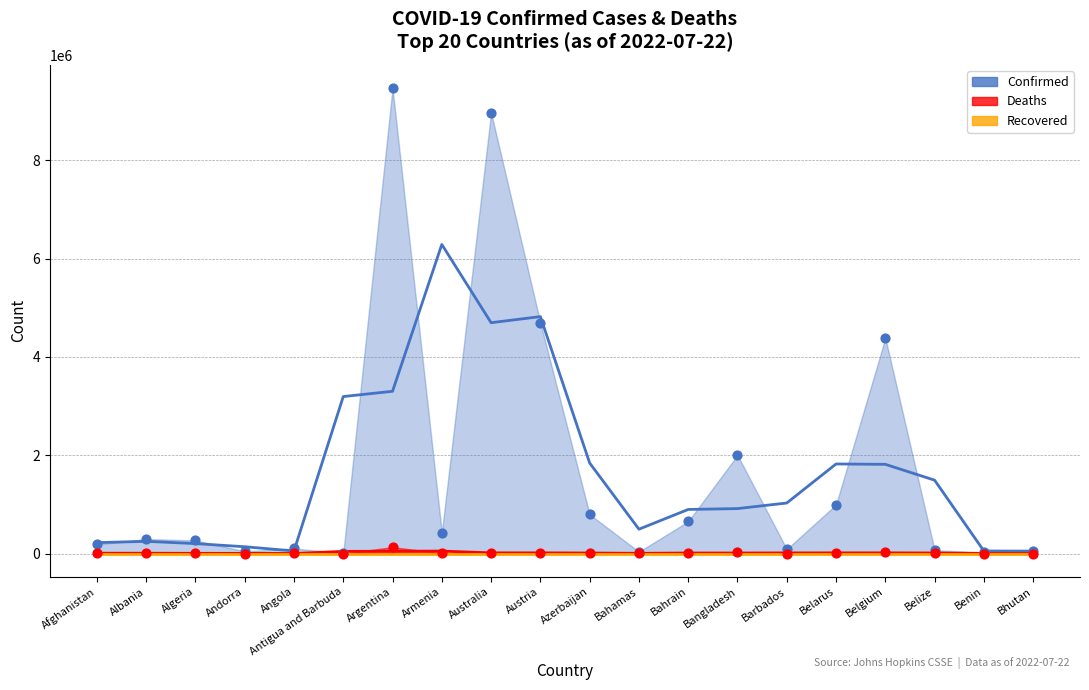

Which series has the largest Y range (max minus min)?

Confirmed